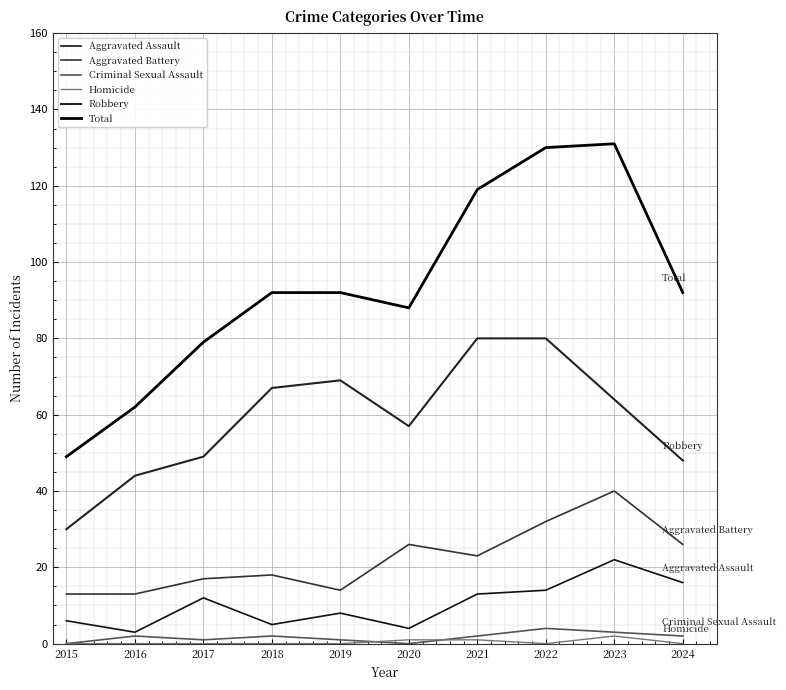

What is the difference between the maximum and minimum values in the Criminal Sexual Assault series?

4